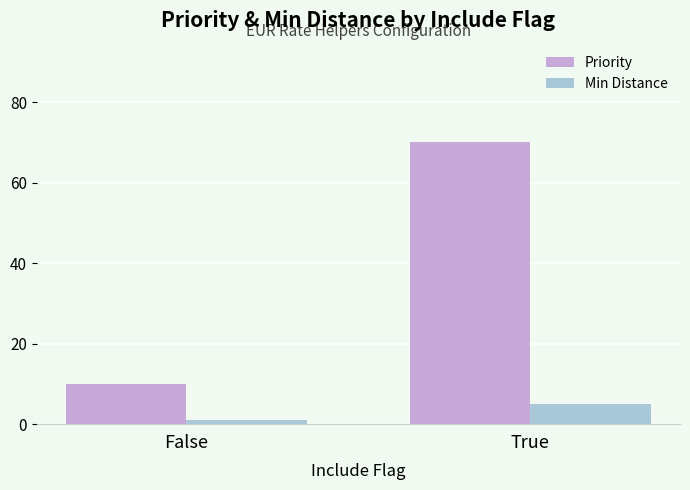

What is the difference between the highest and lowest values at True?

65